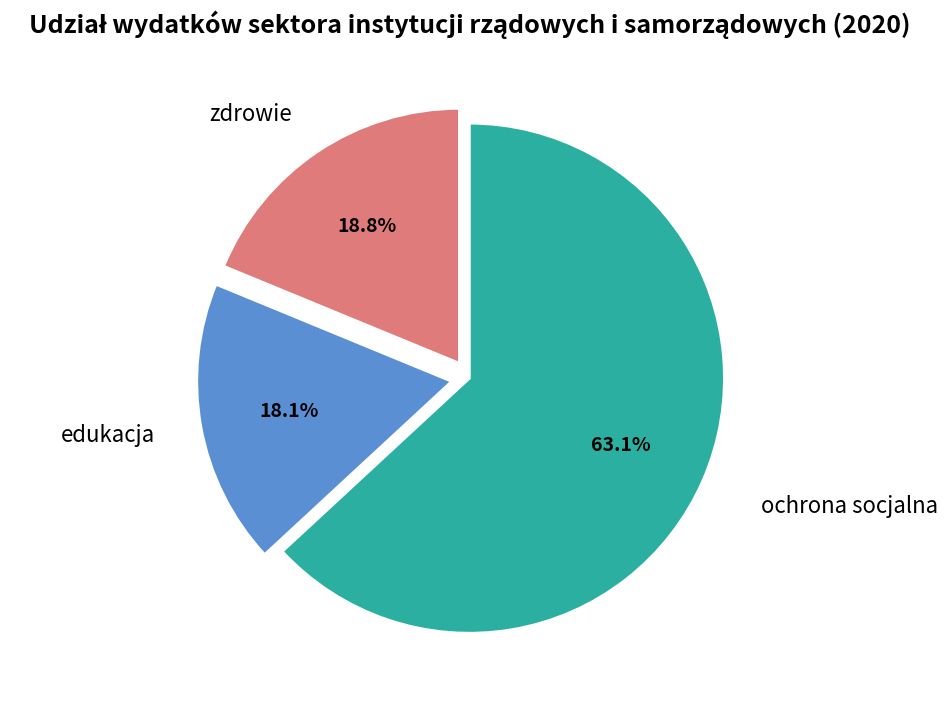

Is there any slice that represents more than half of the pie?

Yes